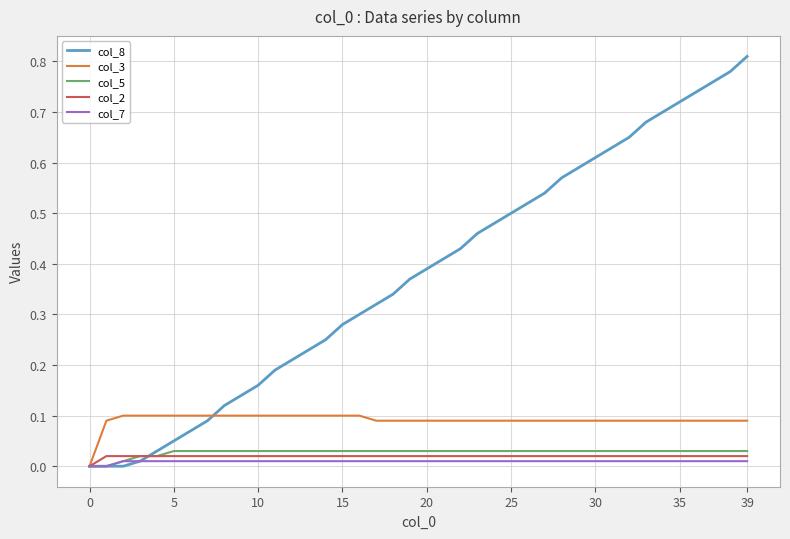

Which series has the largest range (max minus min)?

col_8